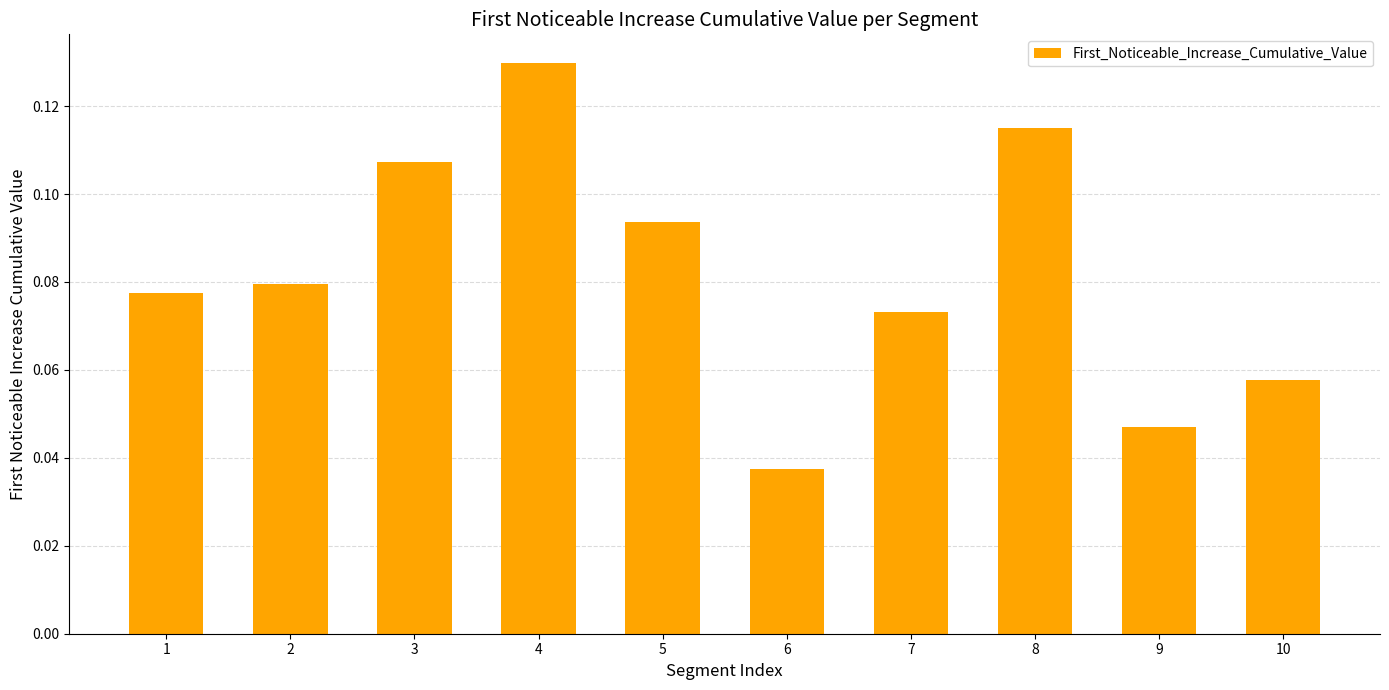

How many values are between 0 and 1?

10